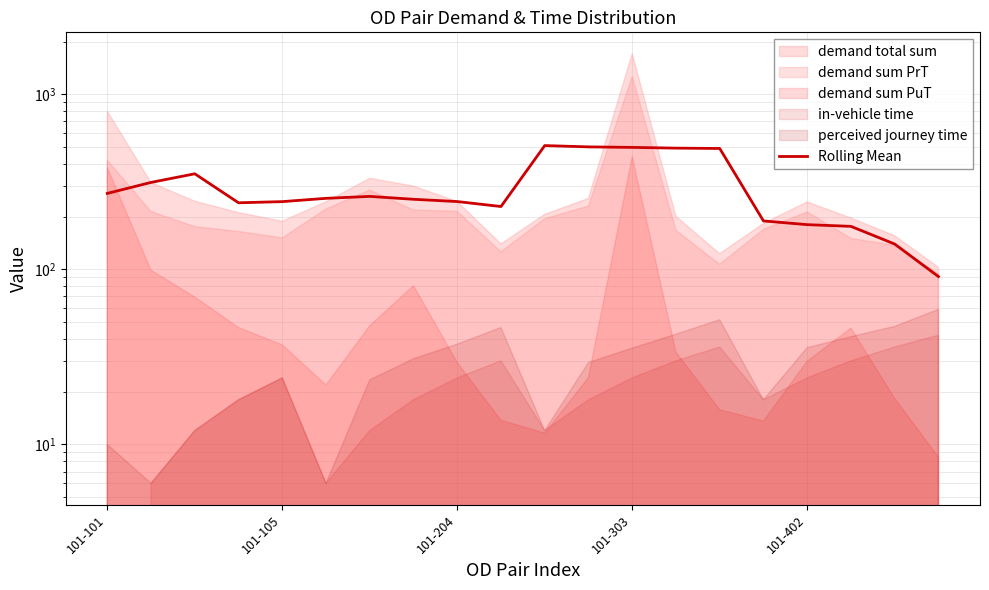

What is the change in value from 7 to 14?

+238.9